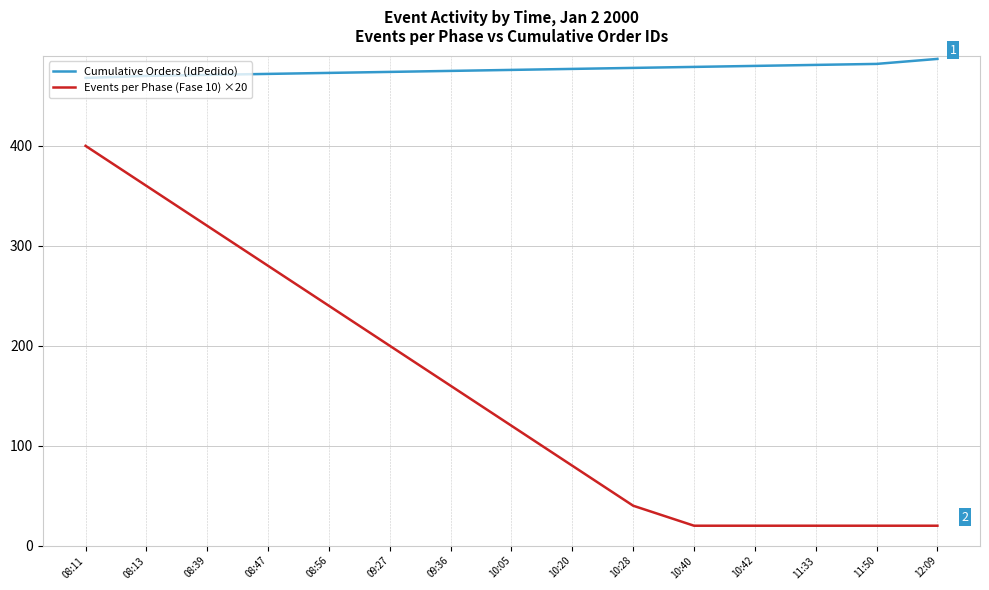

Is it true that Events per Phase (Fase 10) ×20 equals 27 at 10:20?

False